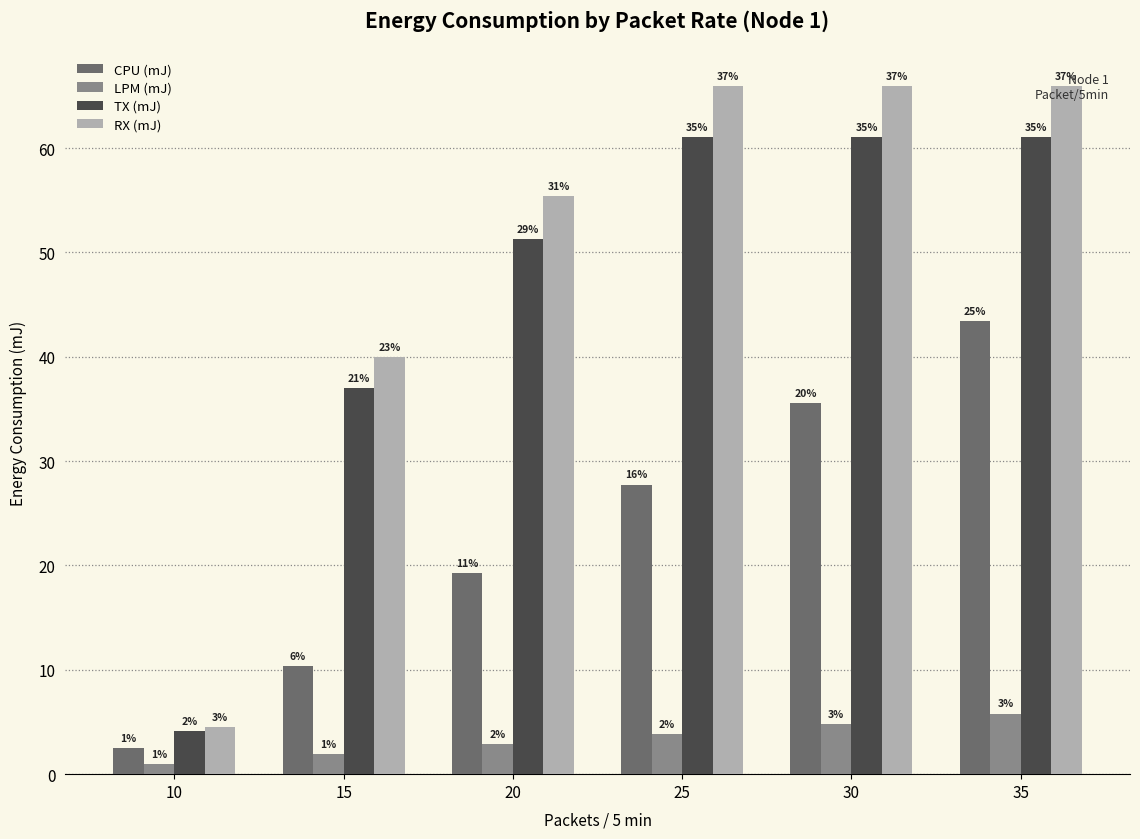

At which category is the sum across all series the highest?

35